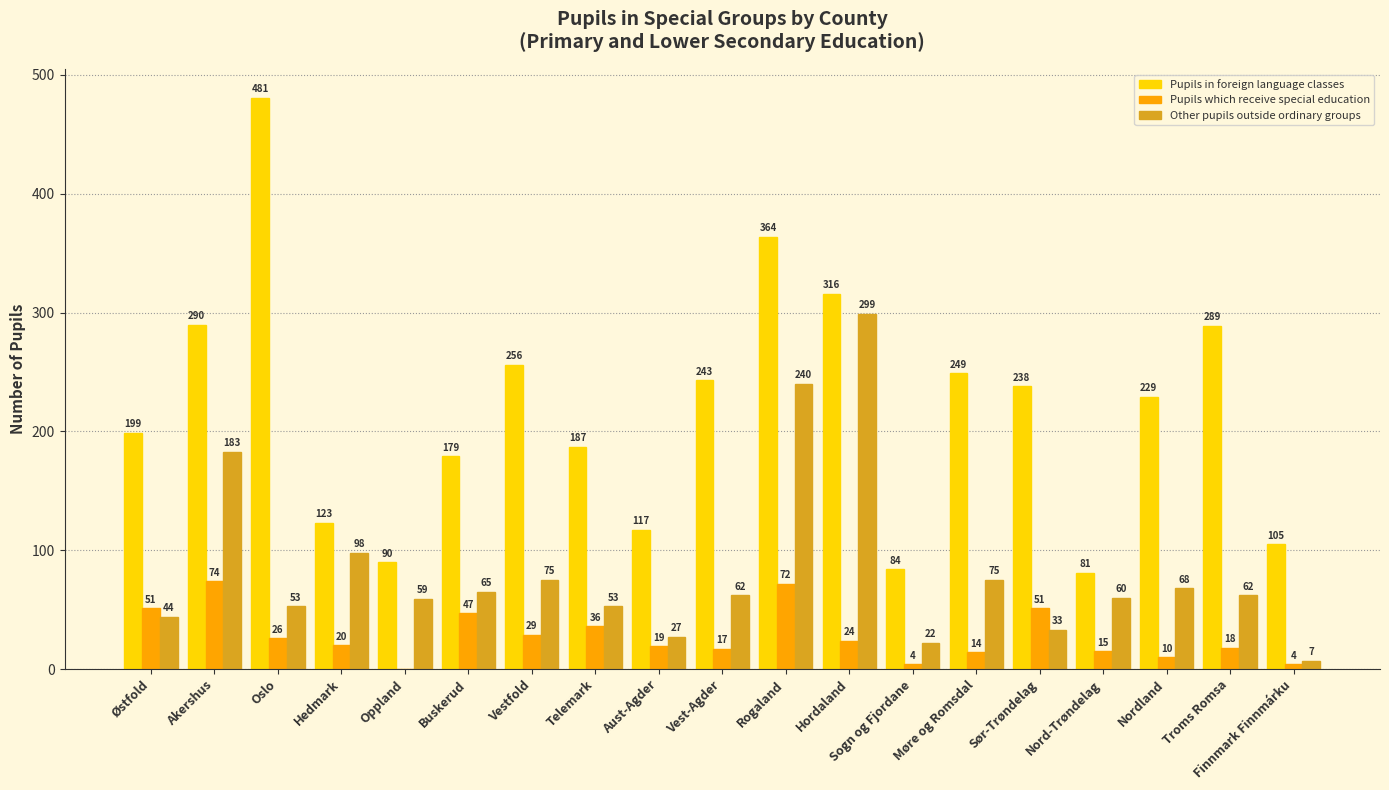

What is the total value across all series at Hordaland?

639